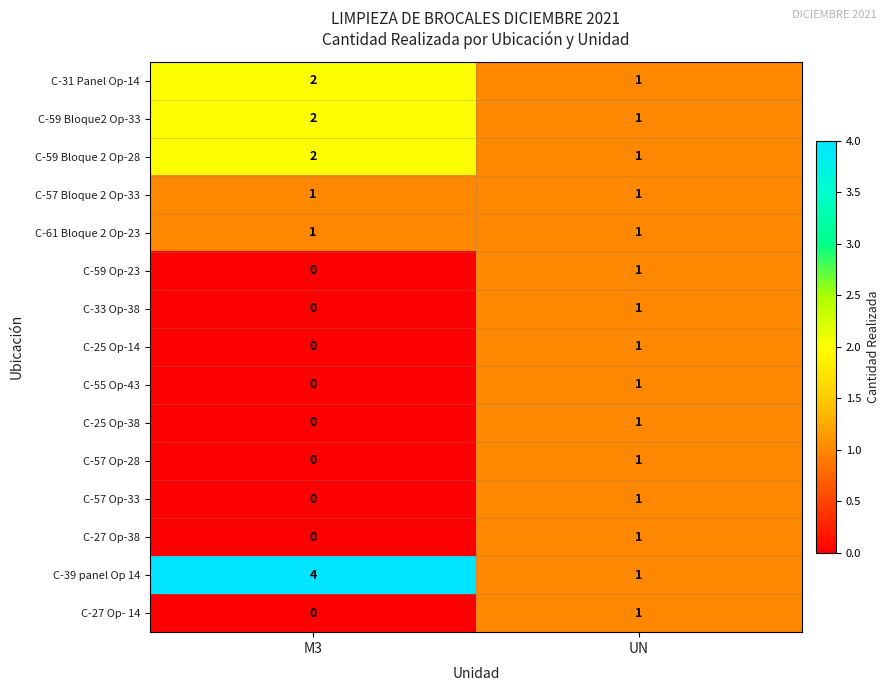

Which category has the highest value across all series?

M3